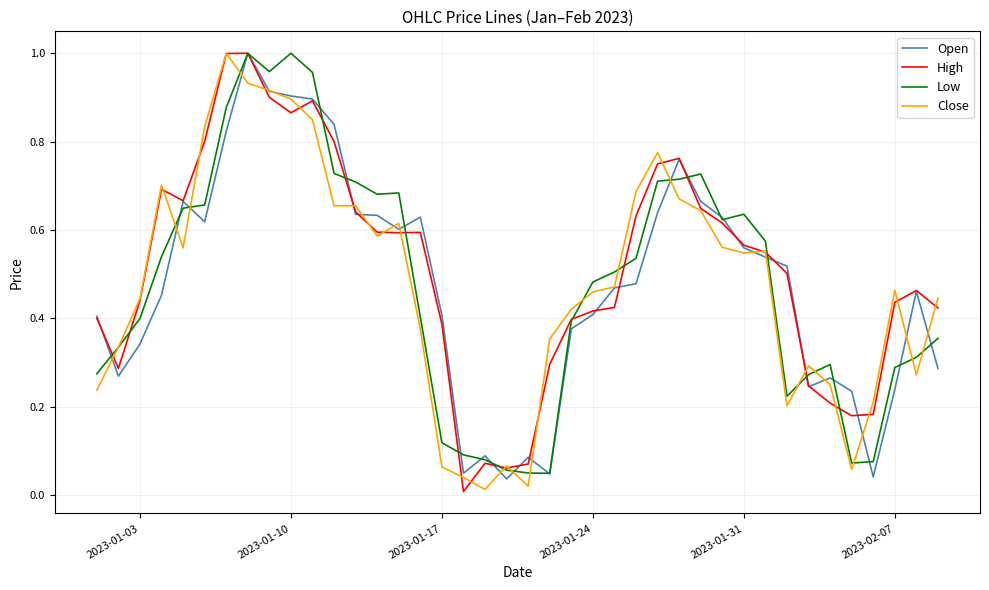

True or false: Low and Close intersect in this chart.

True